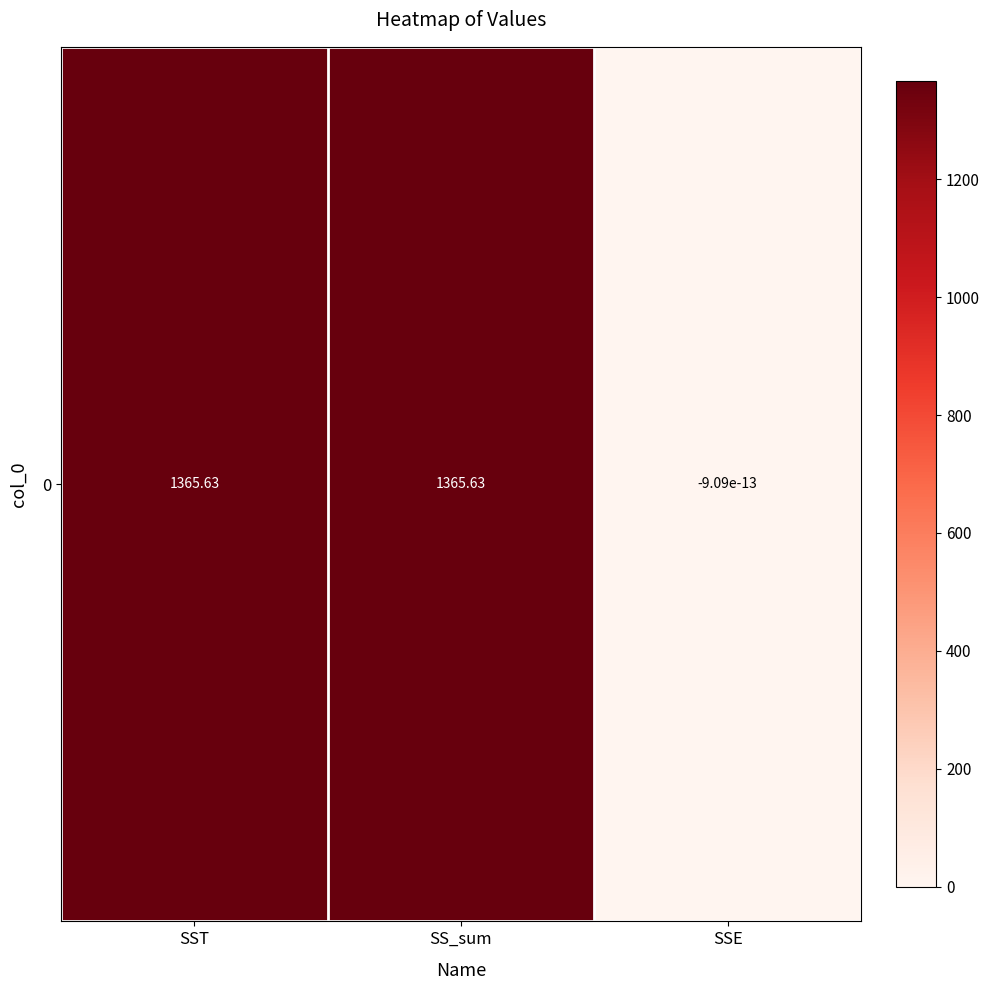

What is the maximum value shown in the chart?

1365.6